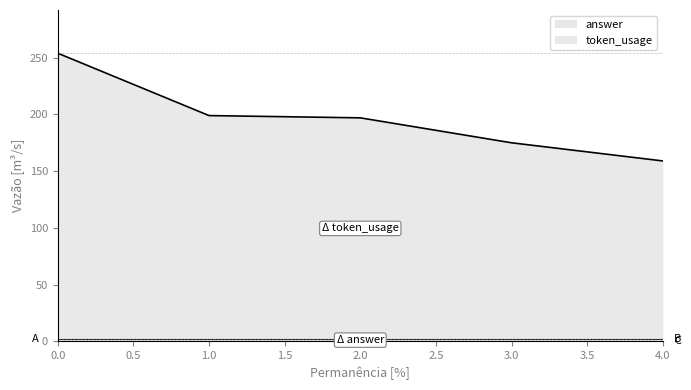

What is the value of the answer point at the 1st from the left?

2